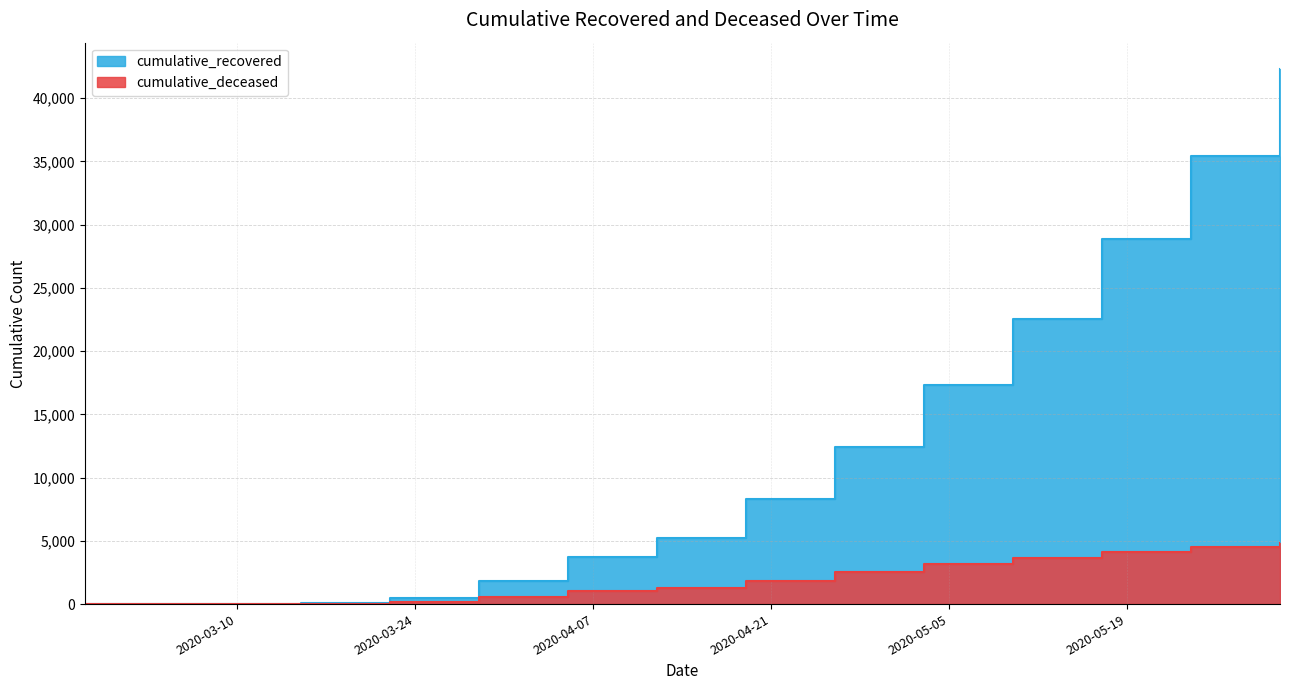

What is the label of the 1st point from the right?

2020-05-31